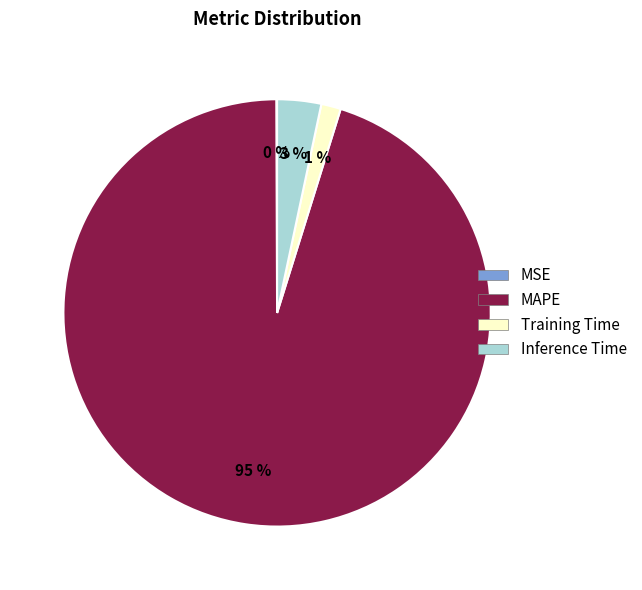

To the nearest percent, what is the difference between the Training Time and Inference Time slice percentages?

2%